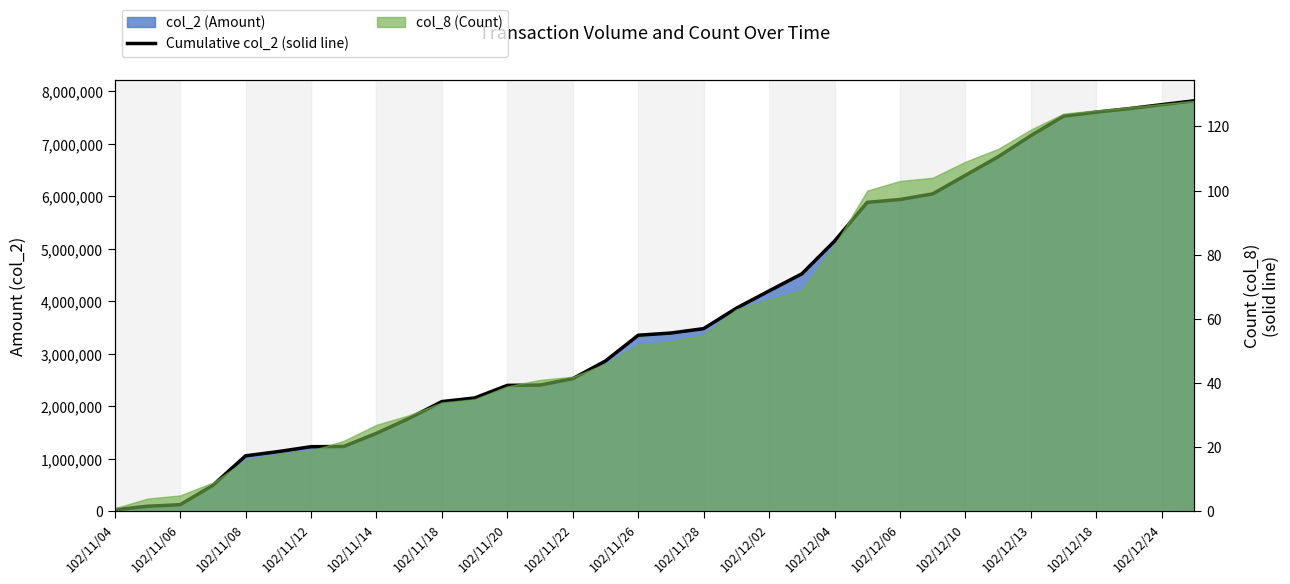

The value at 102/12/04 is 5148510. True or false?

True